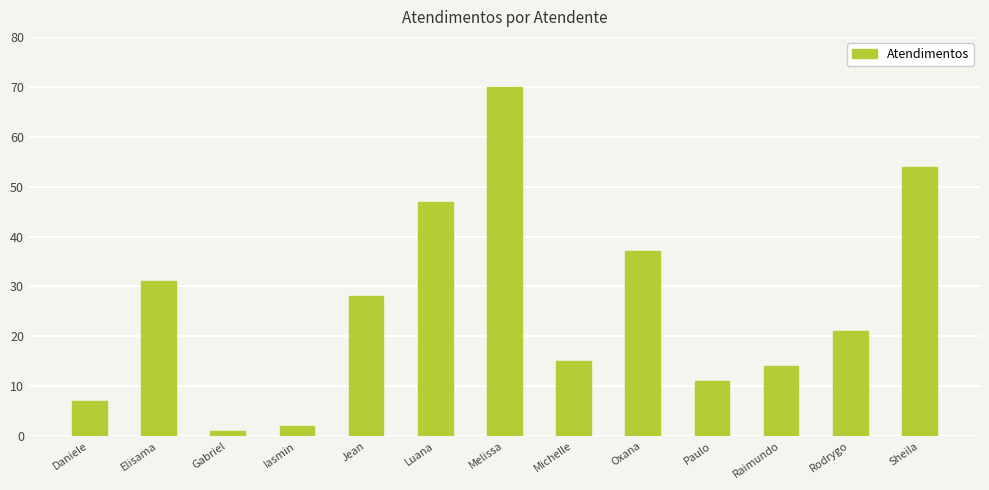

Reading left to right, transcribe all the data shown in this chart.

Daniele=7	Elisama=31	Gabriel=1	Iasmin=2	Jean=28	Luana=47	Melissa=70	Michelle=15	Oxana=37	Paulo=11	Raimundo=14	Rodrygo=21	Sheila=54